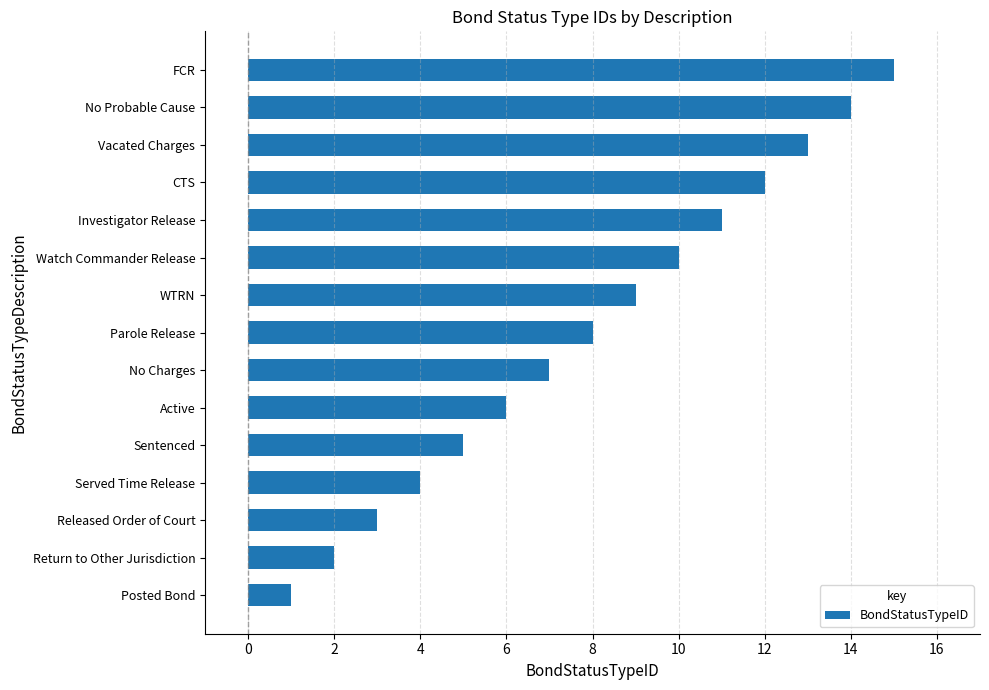

What is the change in value from Posted Bond to Released Order of Court?

+2